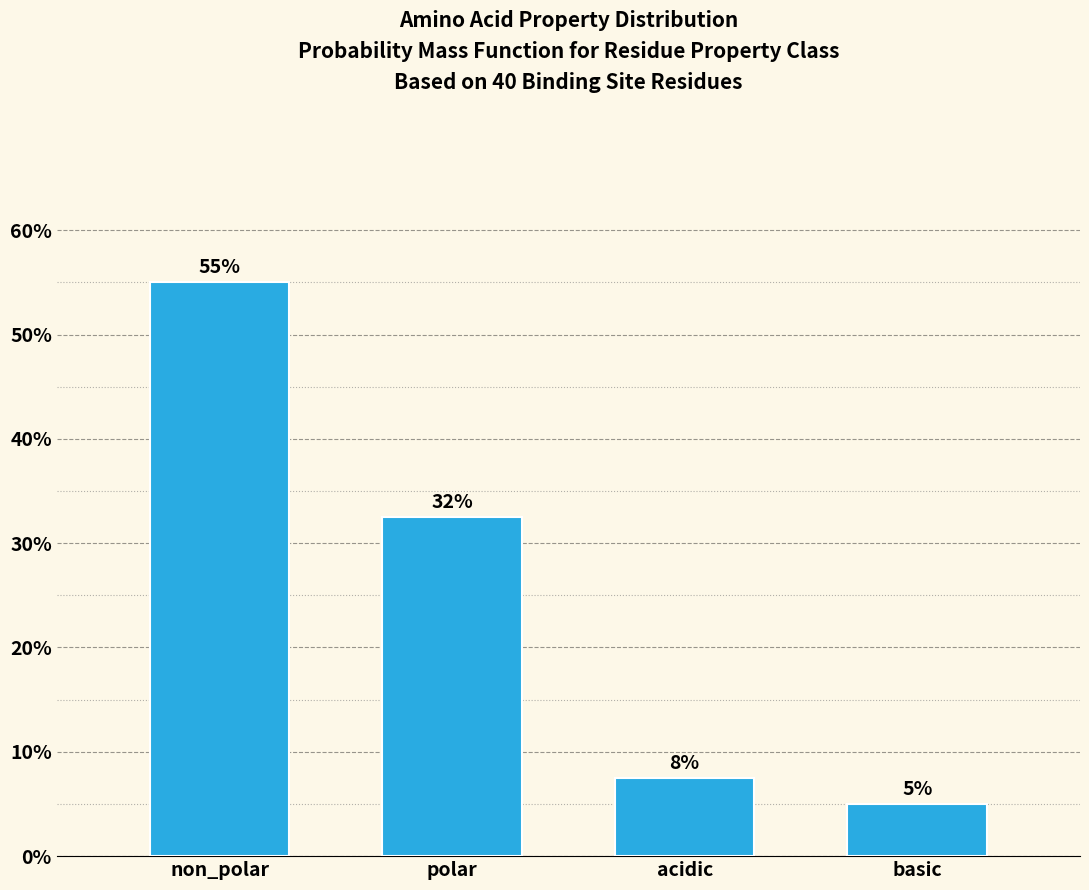

Between non_polar and acidic, which is larger?

non_polar